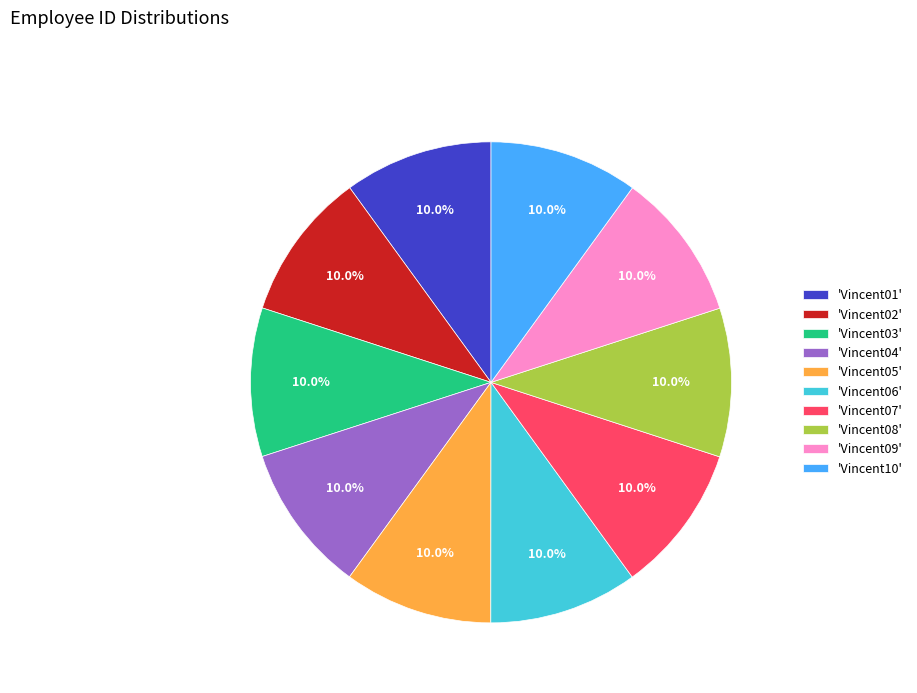

Does 'Vincent02' represent more than half of the total?

No